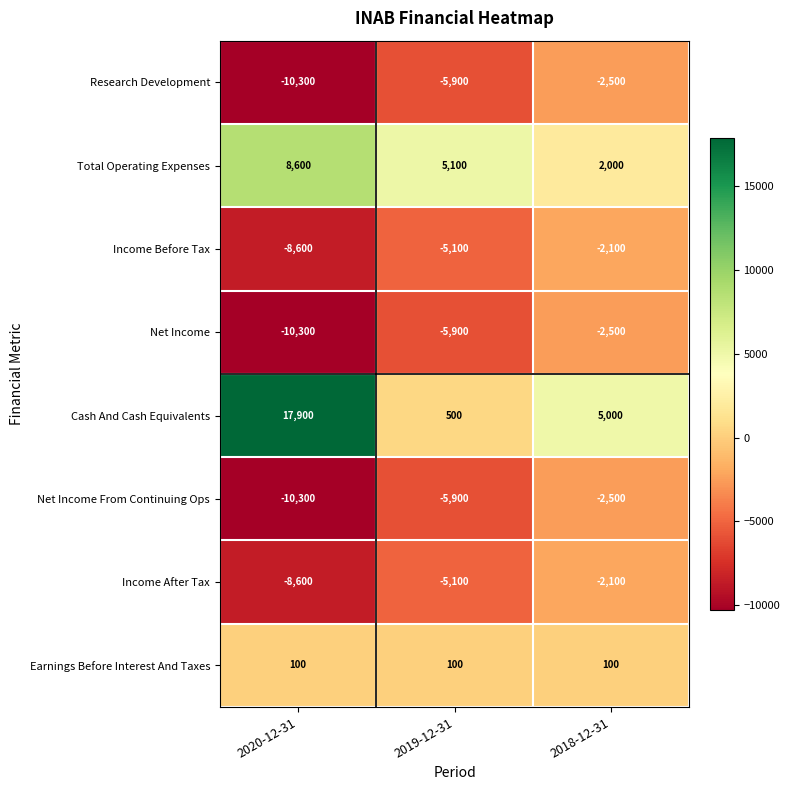

At how many categories does at least one series exceed 6810?

1